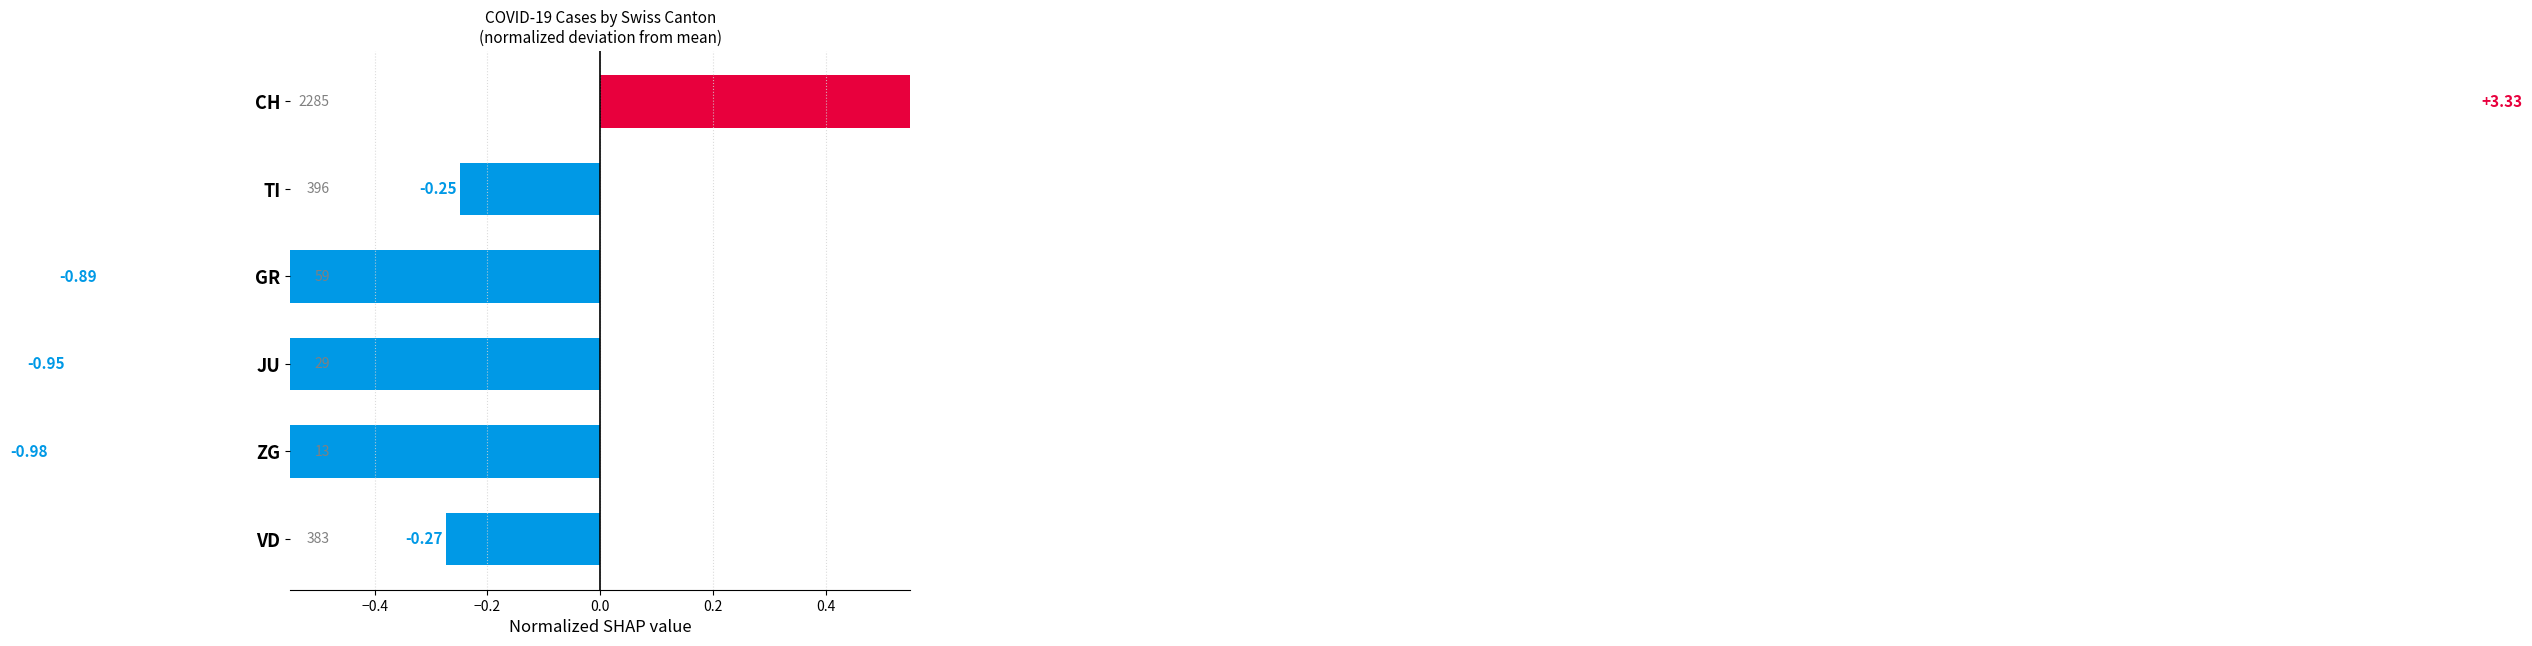

What is the smallest value displayed?

-1.0